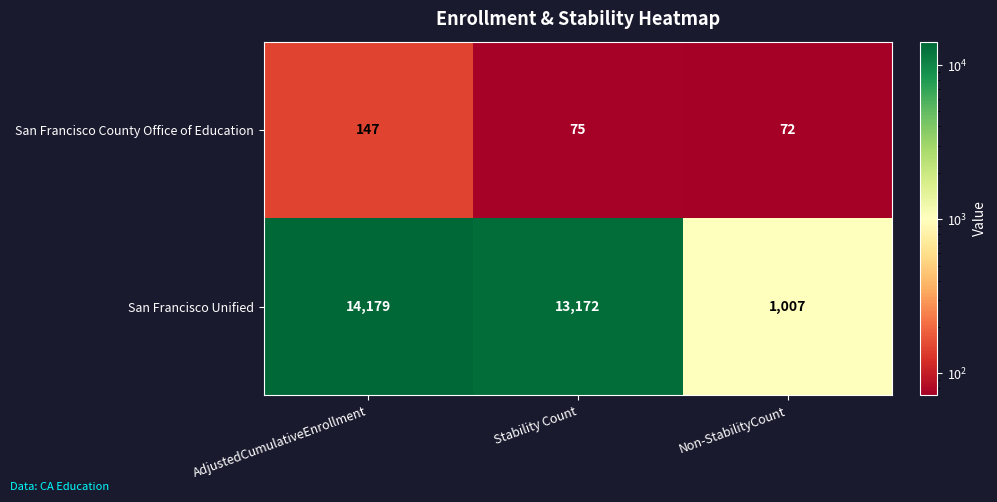

What is the total value across all series at Stability Count?

13247